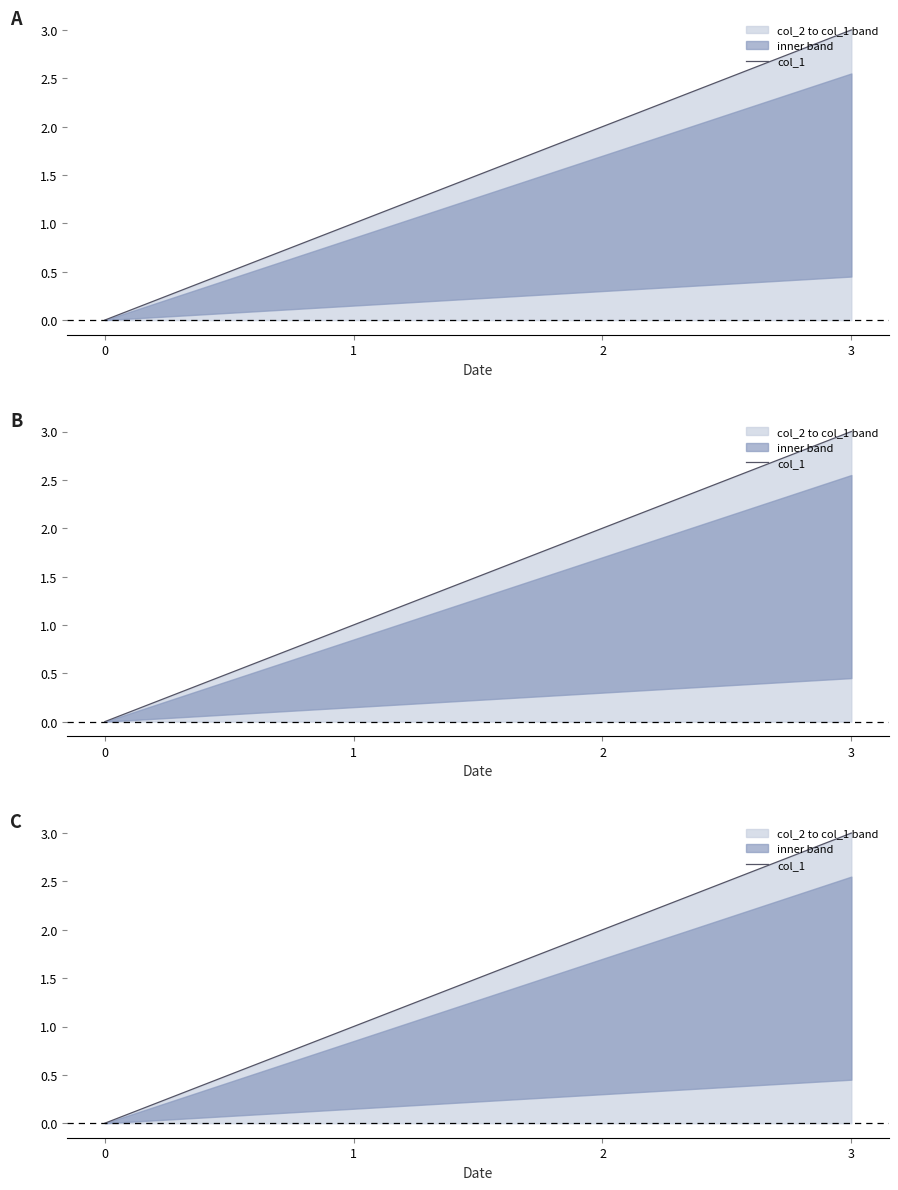

How many lines are shown in the chart?

1